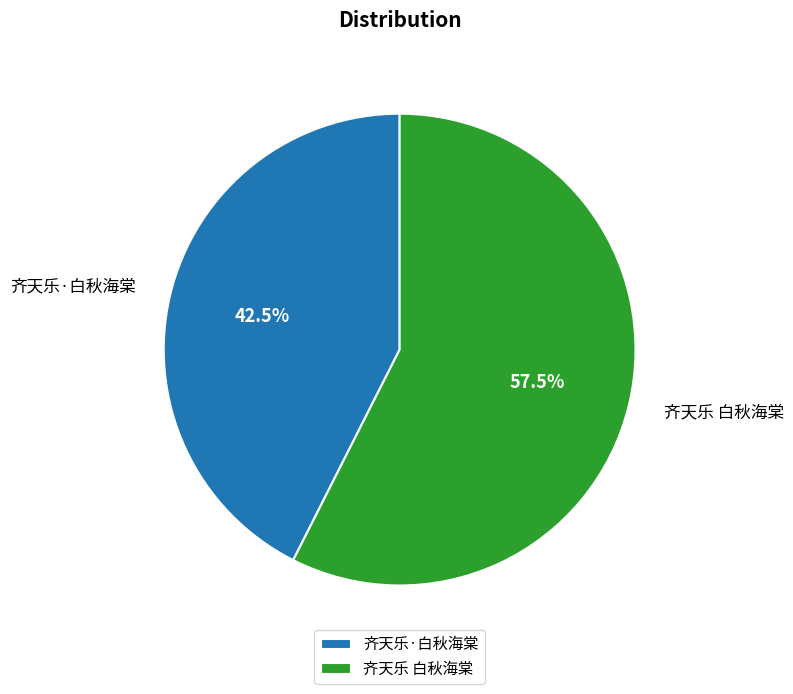

Which category has the biggest portion of the pie?

齐天乐 白秋海棠